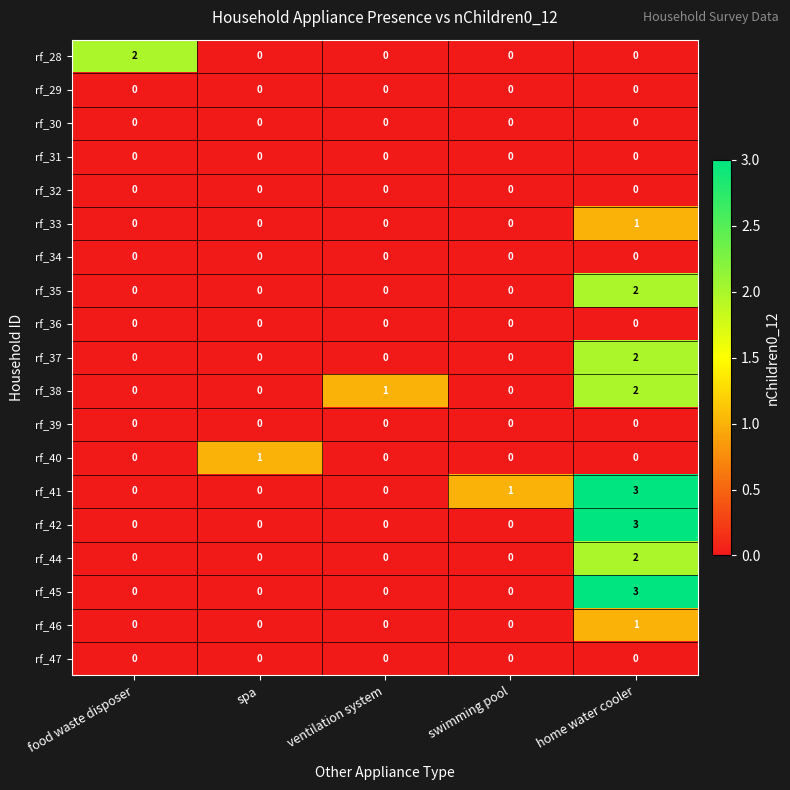

Count the number of data series in this chart.

19